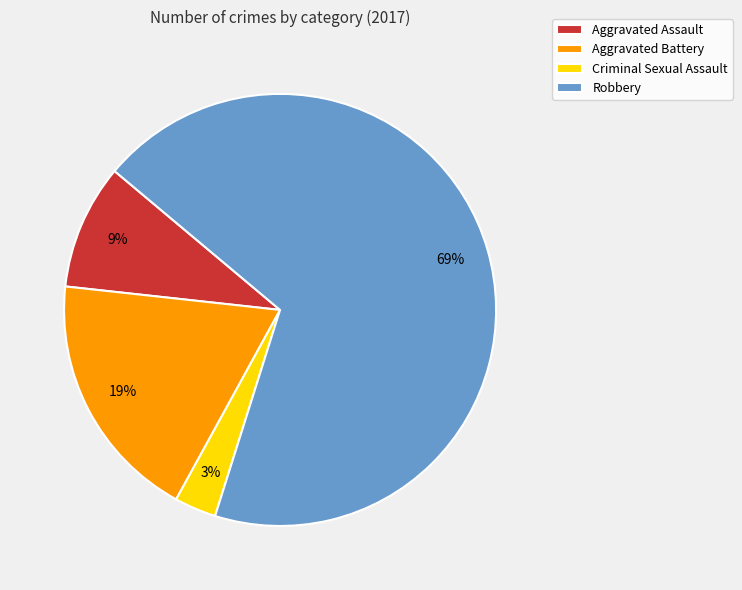

How many segments does this pie chart have?

4